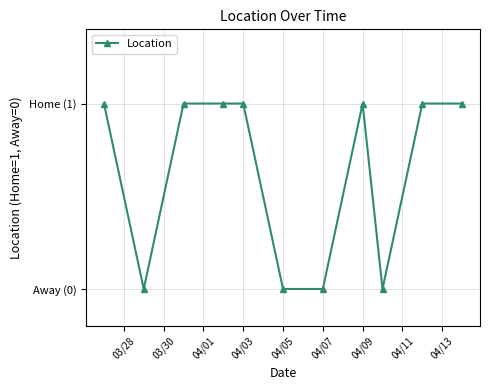

What is the average value?

1